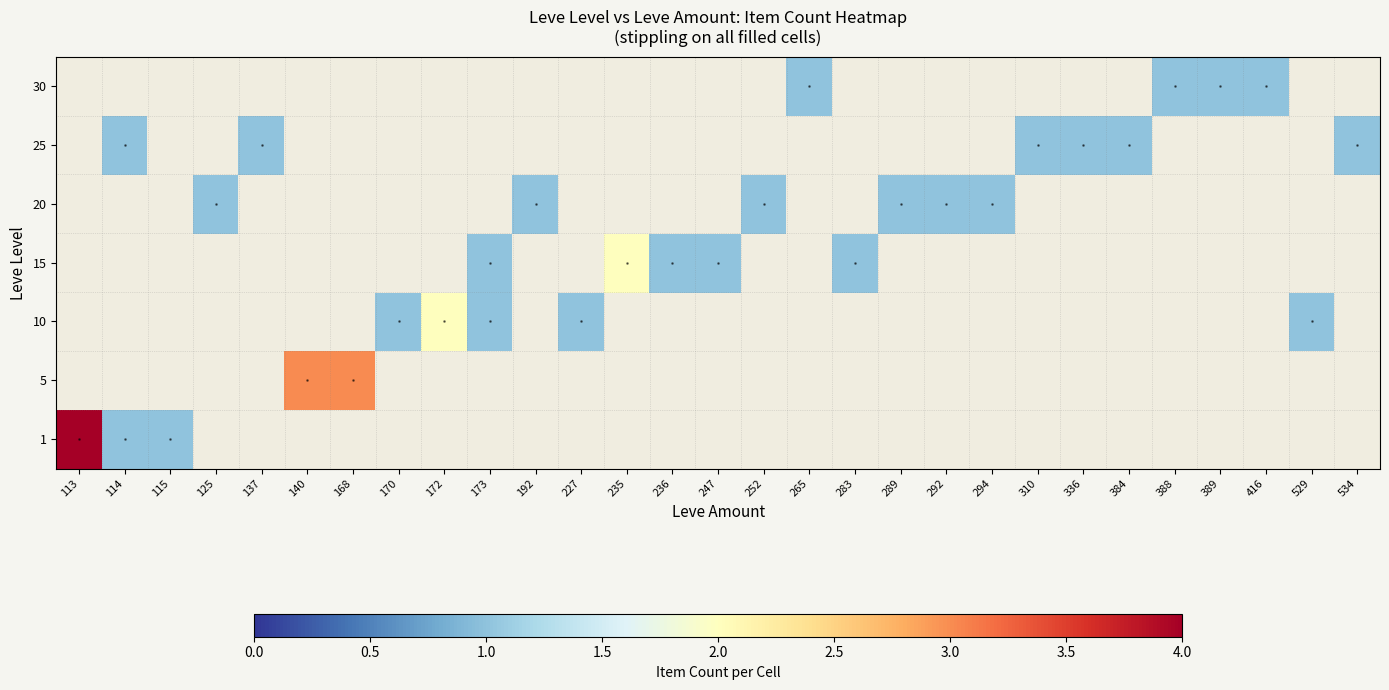

Rank the categories by 5 value from highest to lowest.

113, 114, 115, 125, 137, 140, 168, 170, 172, 173, 192, 227, 235, 236, 247, 252, 265, 283, 289, 292, 294, 310, 336, 384, 388, 389, 416, 529, 534